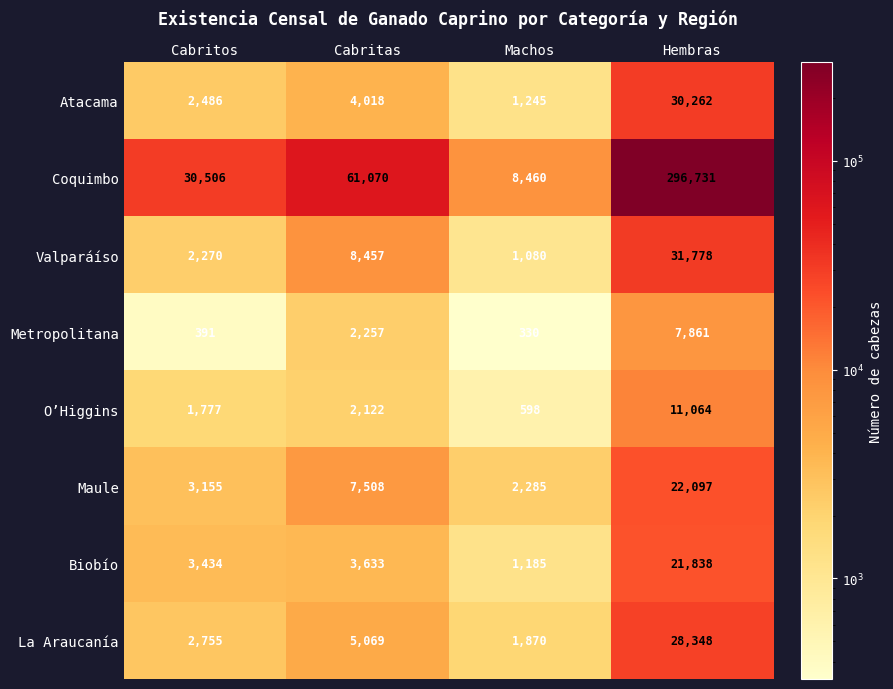

At which category does the chart reach its minimum across all series?

Machos